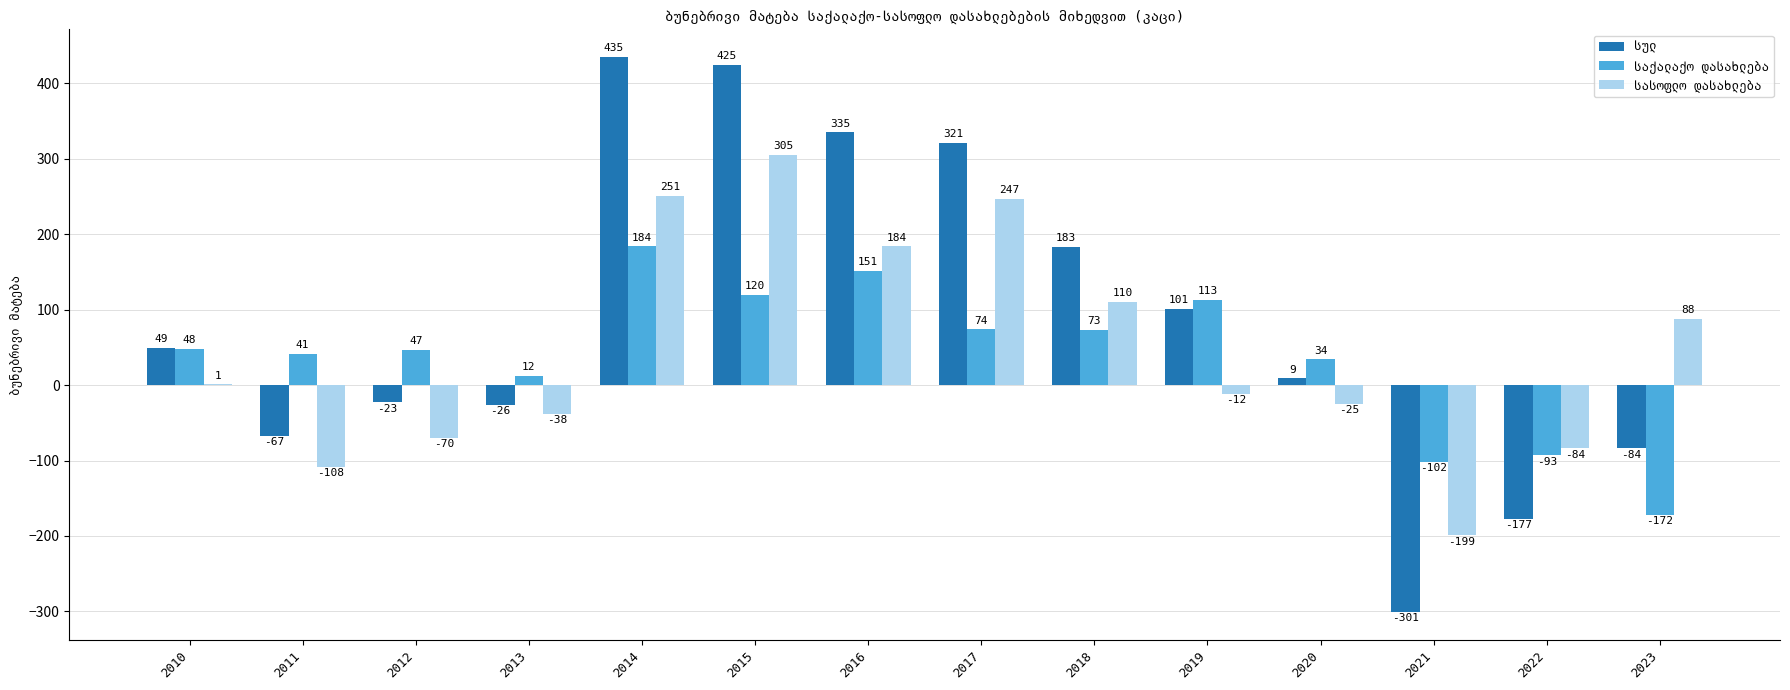

At which category is the sum across all series the highest?

2014